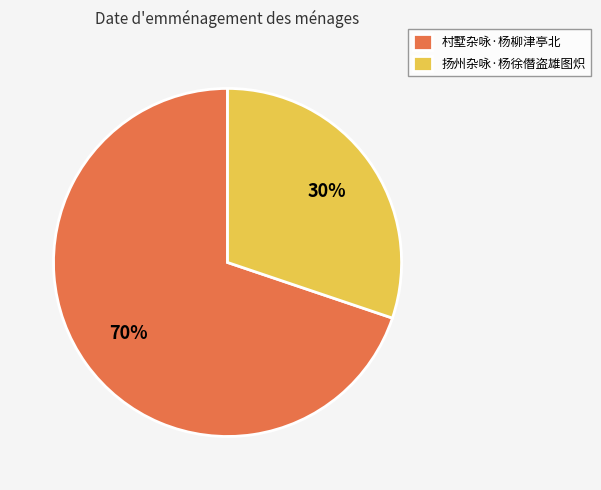

Which category accounts for the majority?

村墅杂咏·杨柳津亭北